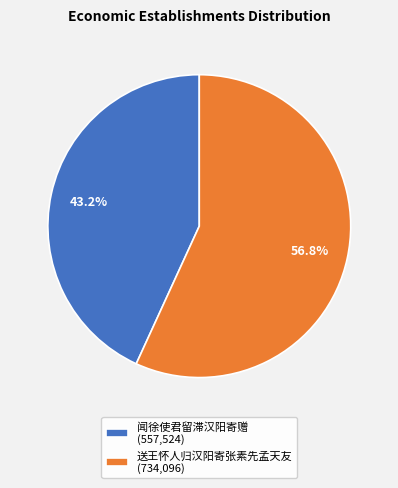

Do 送王怀人归汉阳寄张素先孟天友 and 闻徐使君留滞汉阳寄赠 together represent more than half of the pie?

Yes